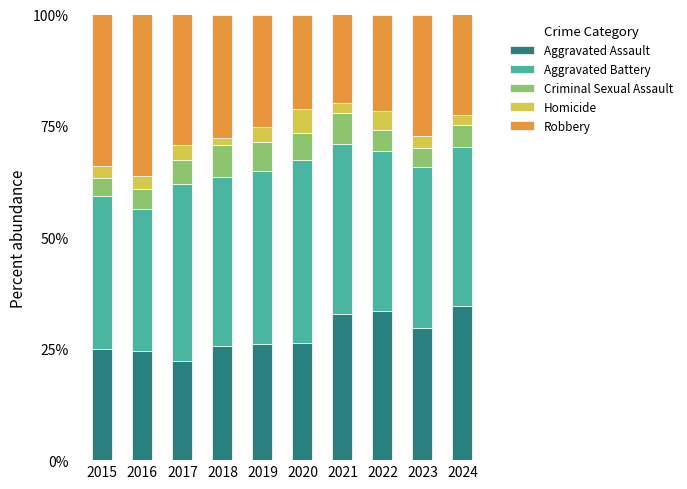

Does the chart contain any negative values?

No